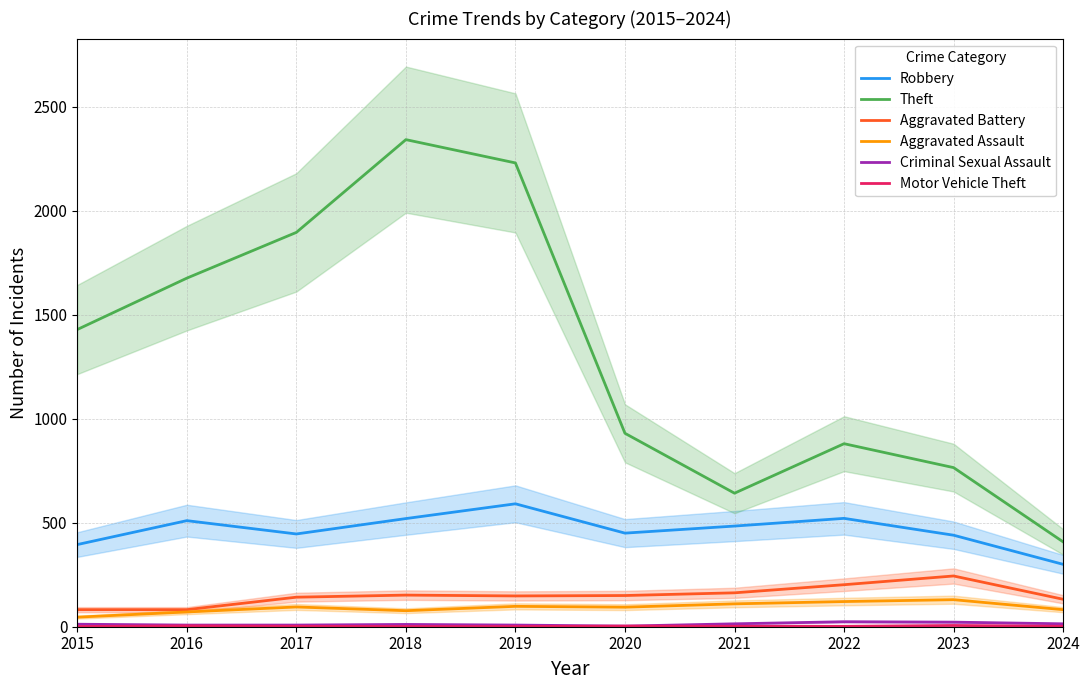

What are all the series names shown in the legend?

Robbery, Theft, Aggravated Battery, Aggravated Assault, Criminal Sexual Assault, Motor Vehicle Theft